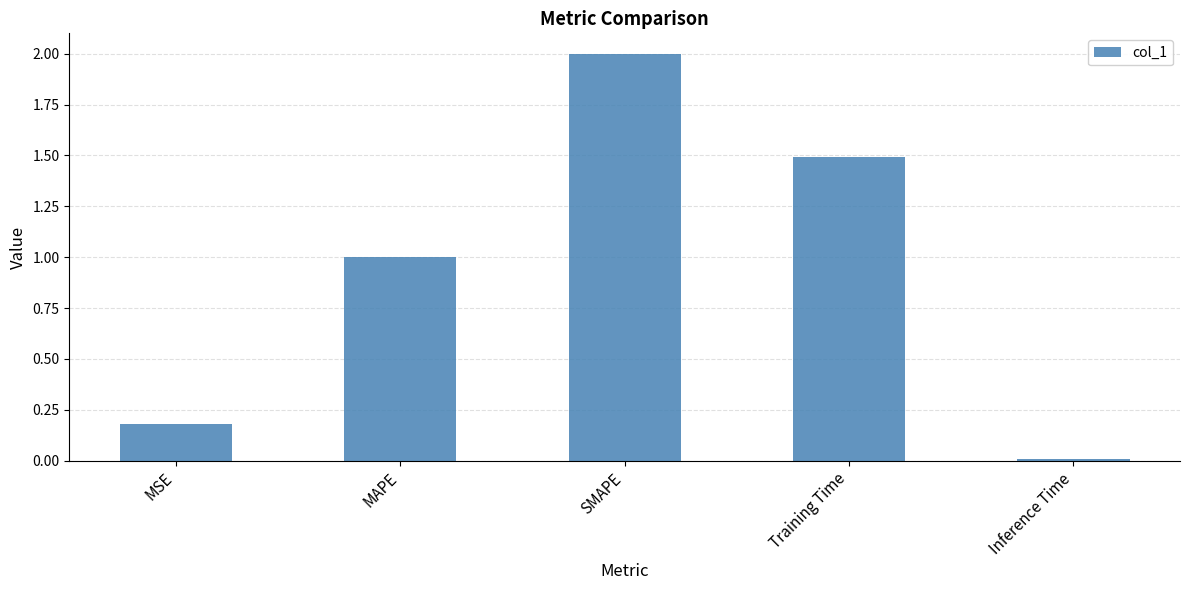

List the labels in order of value, smallest first.

Inference Time, MSE, MAPE, Training Time, SMAPE